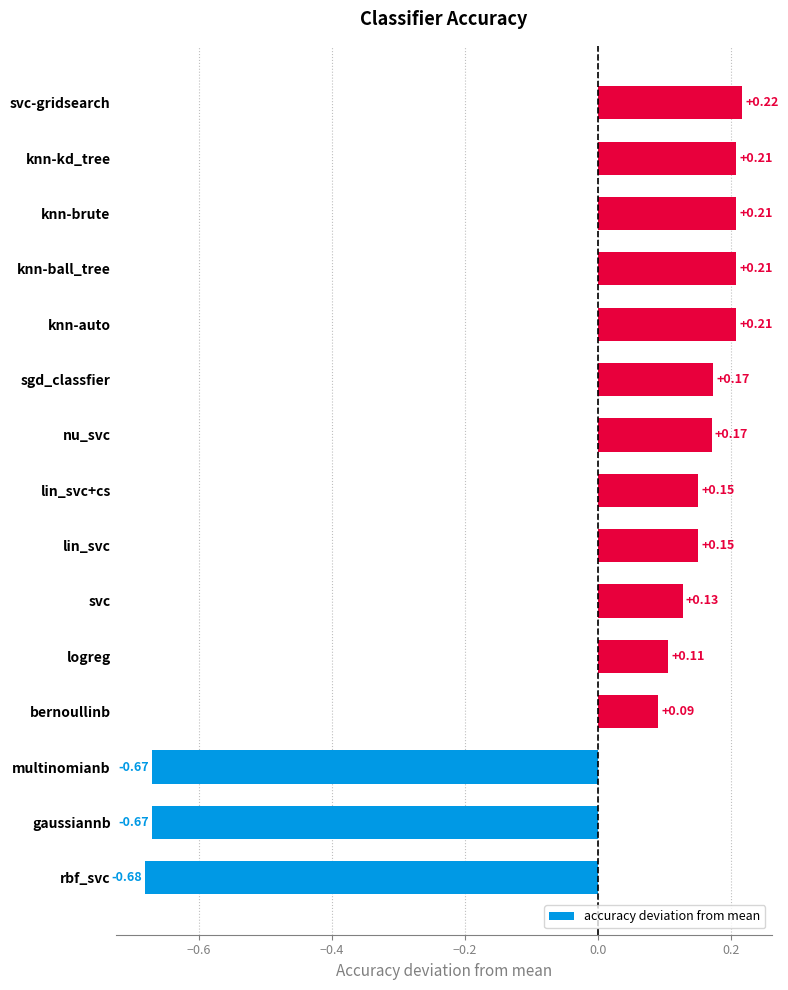

How many negative values are there?

3